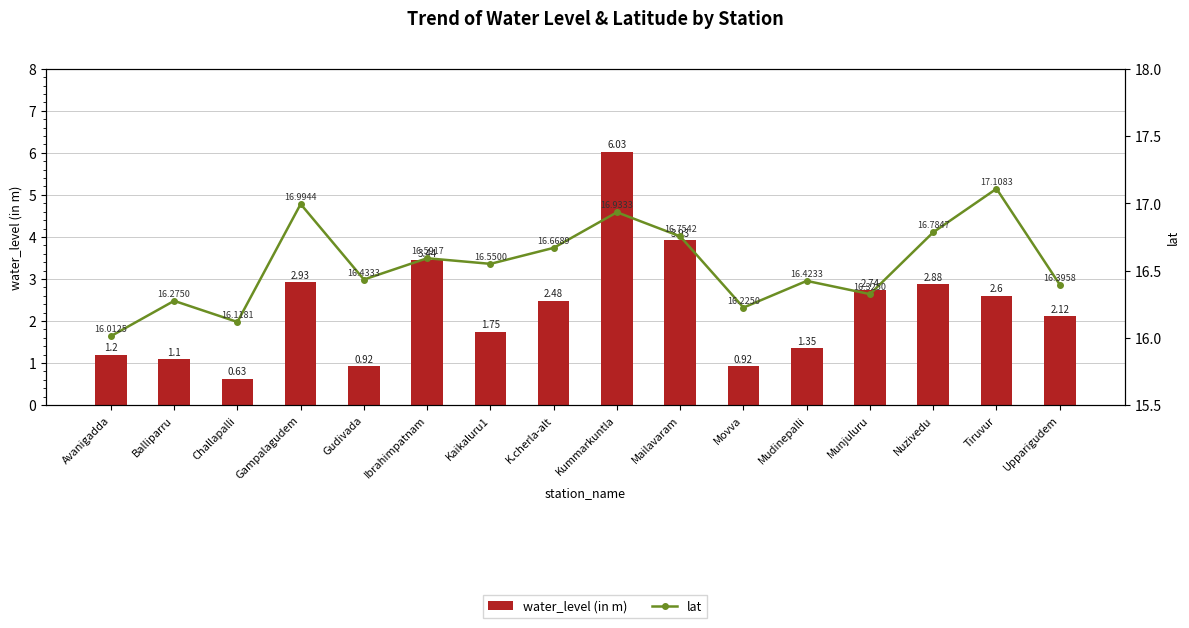

The value of lat at Tiruvur is 17.1. True or false?

True